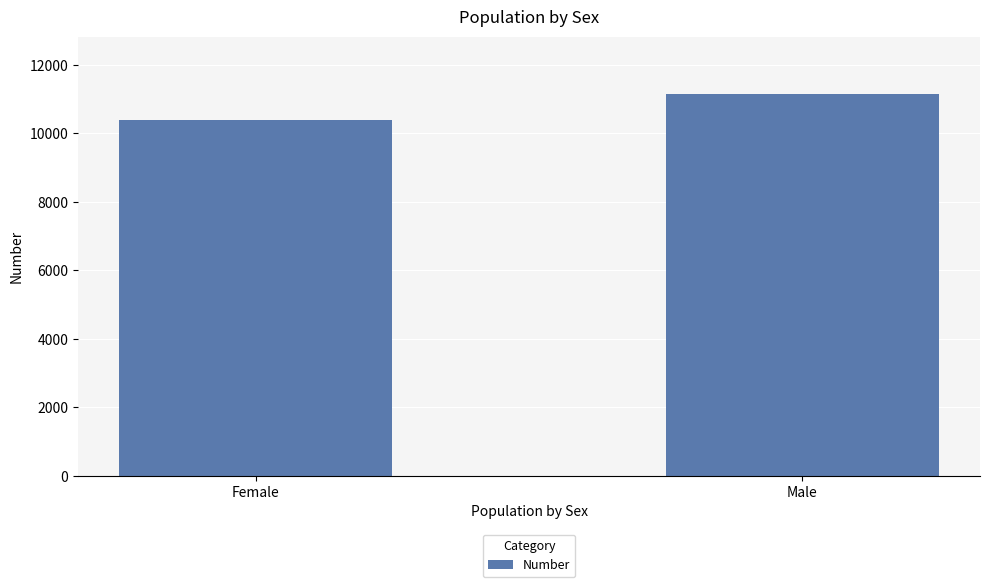

Does the chart contain stacked bars?

No